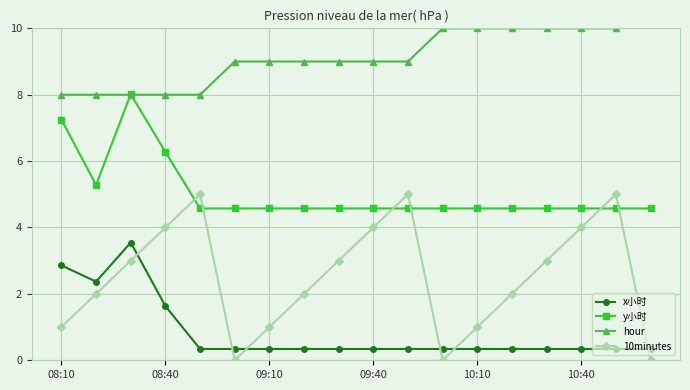

What is the lowest value of the y小时 series?

4.6